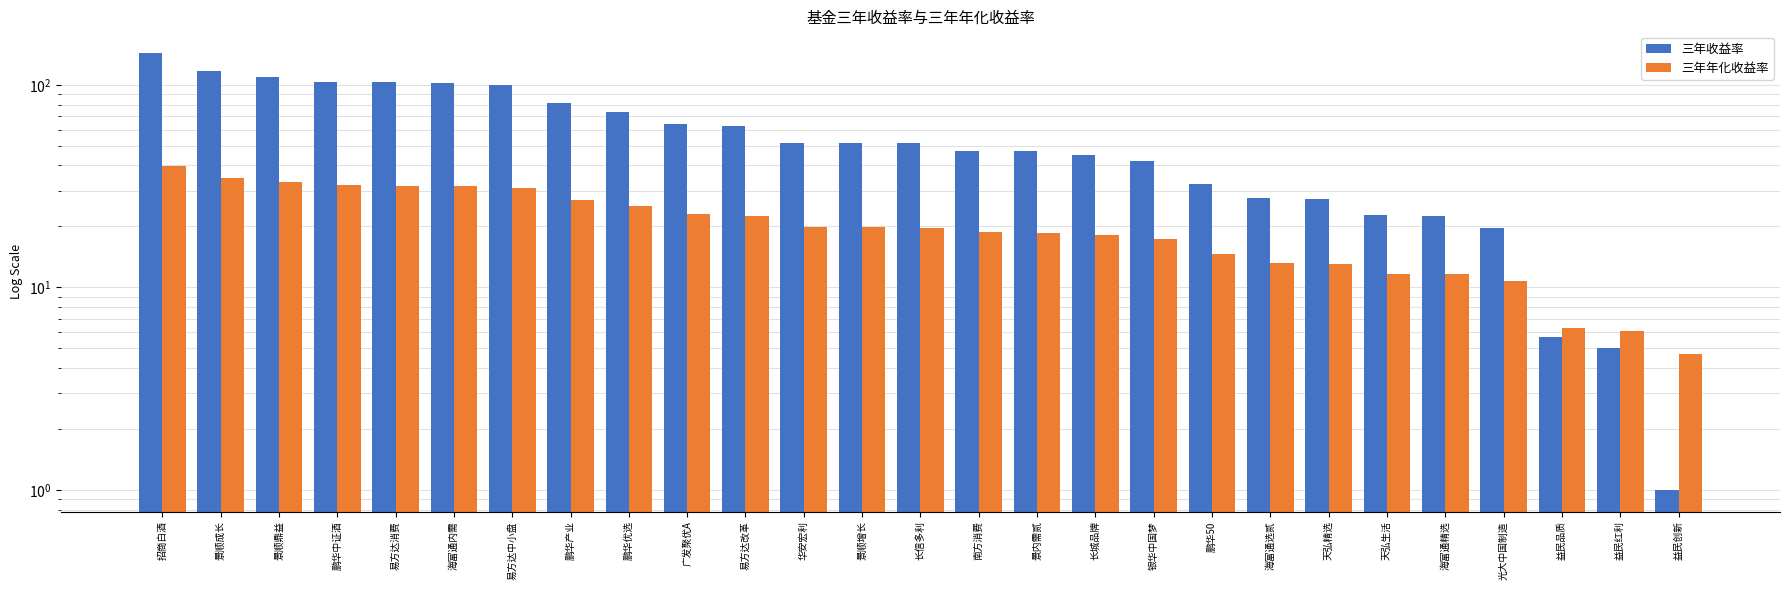

What is the label of the 25th bar from the right?

景顺鼎益